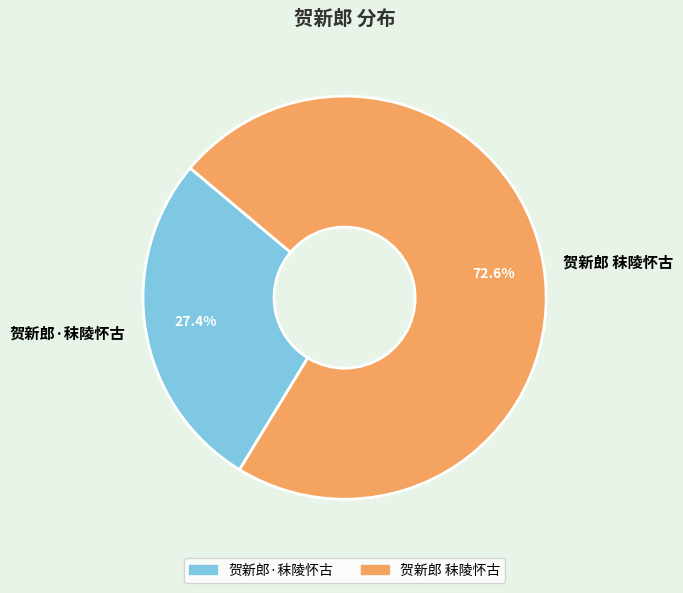

Do 贺新郎·秣陵怀古 and 贺新郎 秣陵怀古 together represent more than half of the pie?

Yes